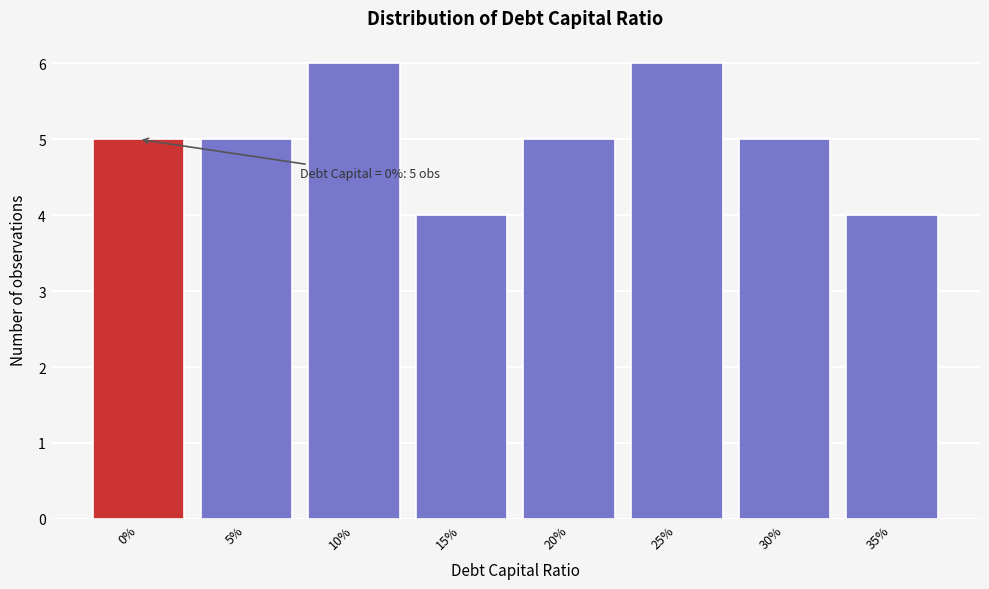

Reading left to right, list all the values displayed in this chart.

0%=5	5%=5	10%=6	15%=4	20%=5	25%=6	30%=5	35%=4